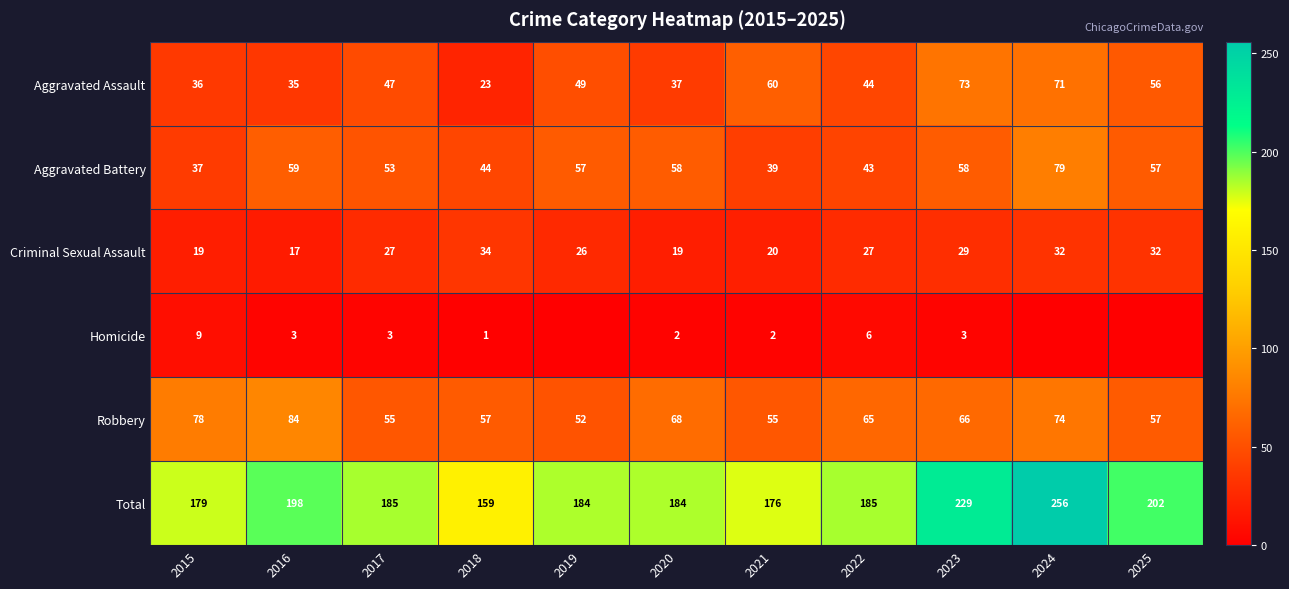

What is the spread (max minus min) of values at 2020?

182